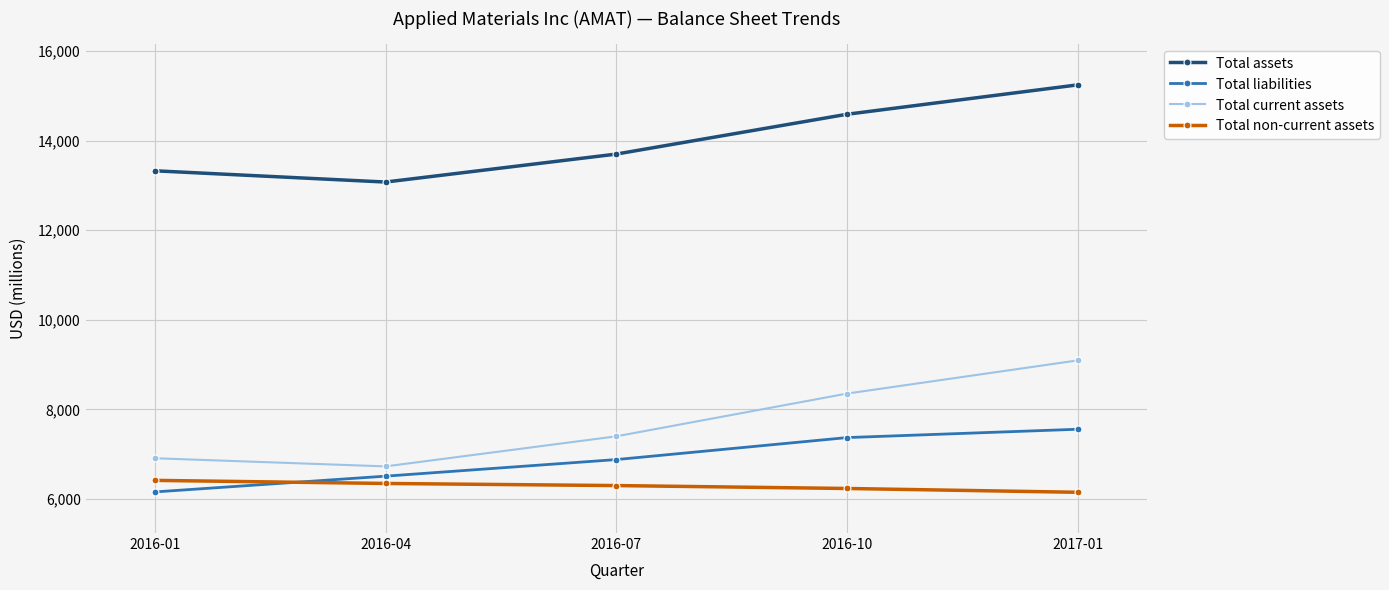

The value of Total liabilities at 2016-07 is 2286. True or false?

False